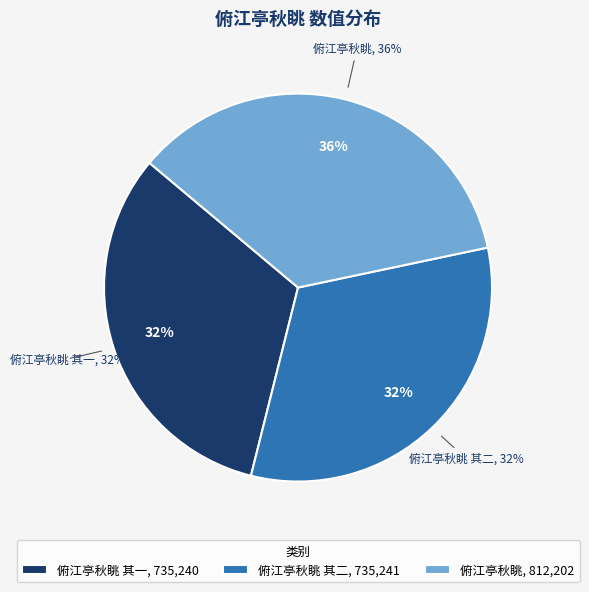

Approximately how many times larger is the value at 俯江亭秋眺 其一 compared to 俯江亭秋眺 其二?

1.0